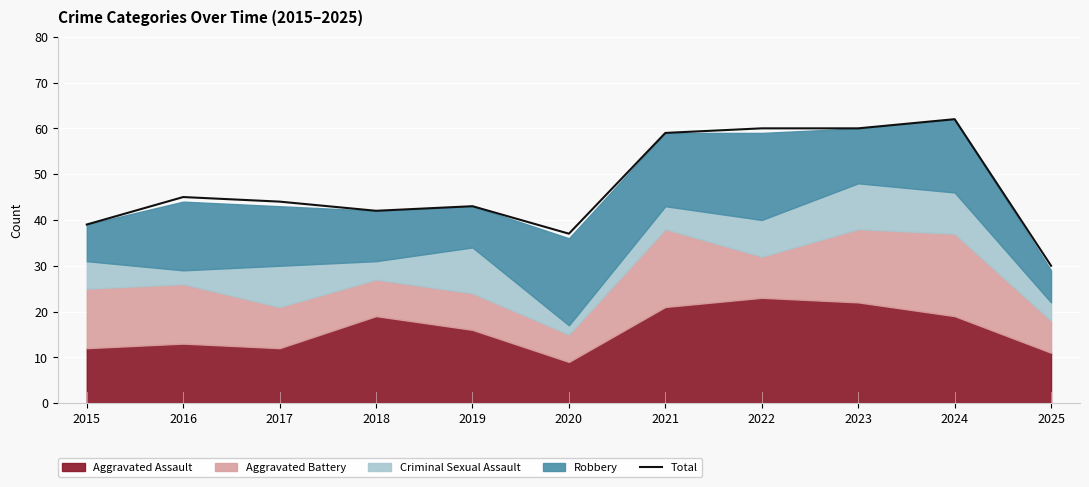

Is it true that the value at 2017 is 44?

True